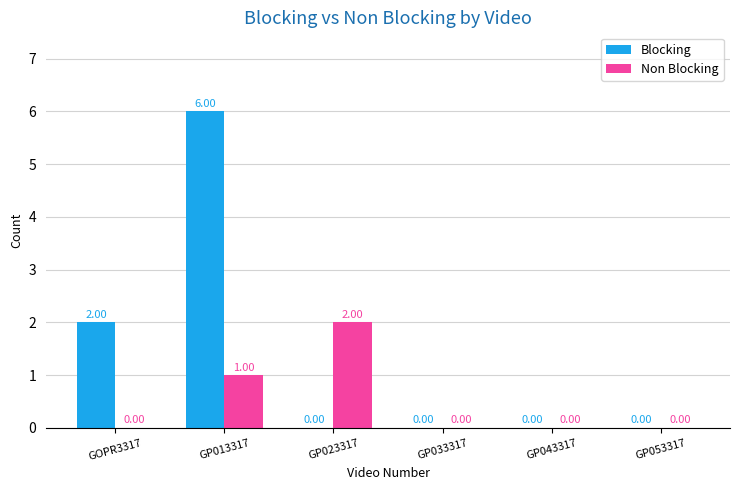

Reading right to left, extract all data points from this chart.

Blocking: 0	0	0	0	6	2
Non Blocking: 0	0	0	2	1	0